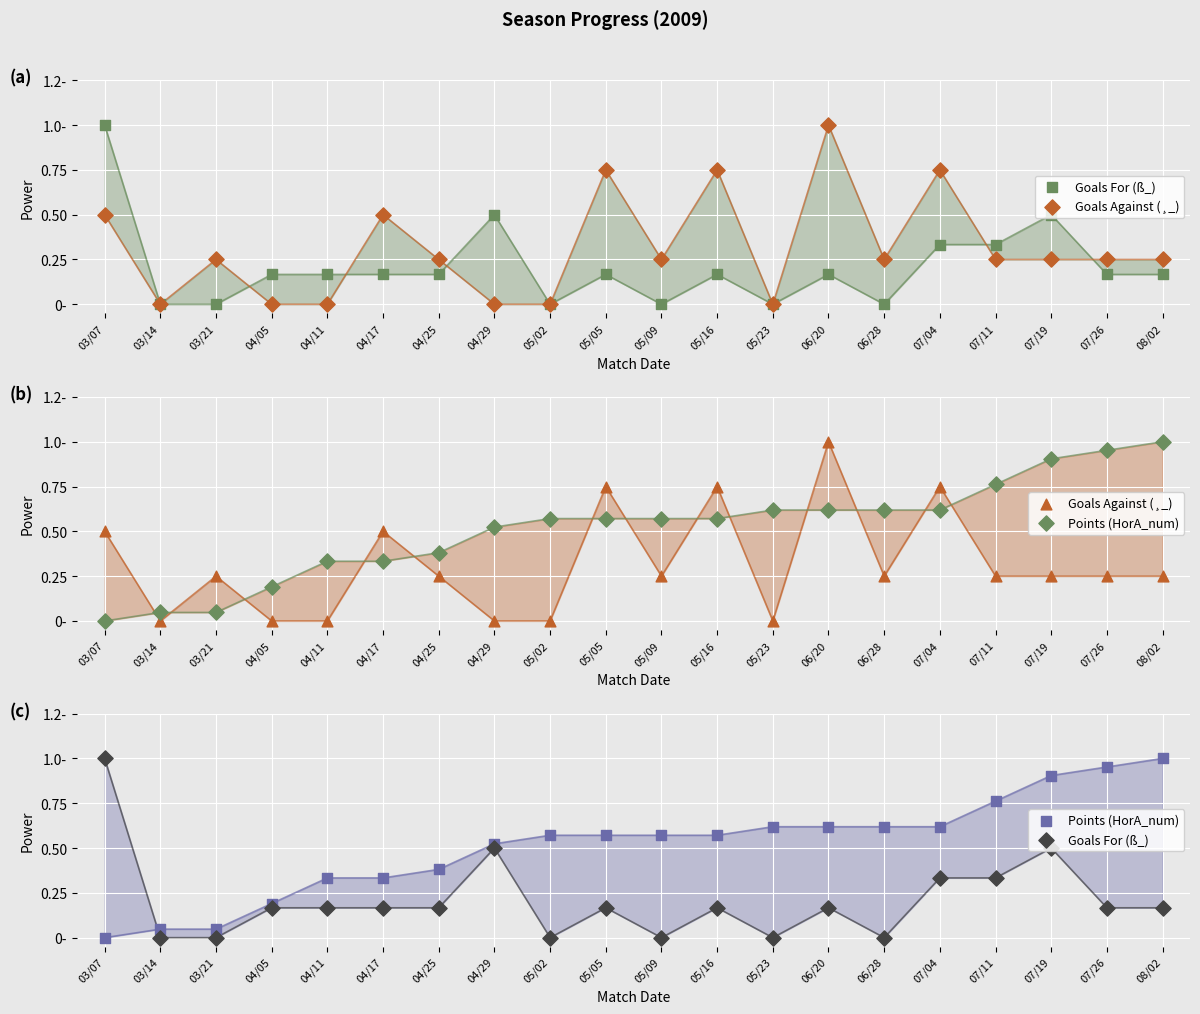

At how many categories does at least one series exceed 0?

20